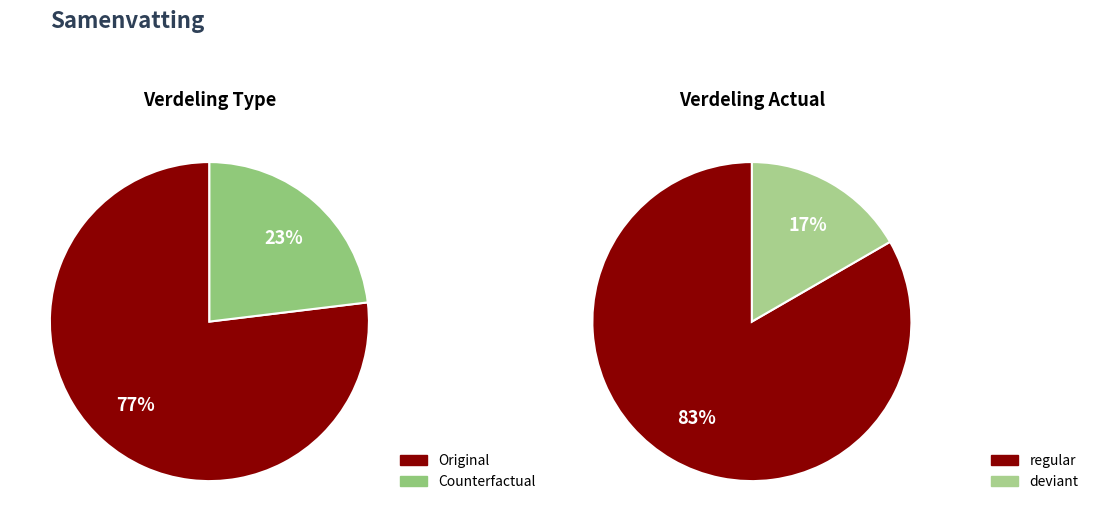

Which slice represents more than half of the pie?

Original